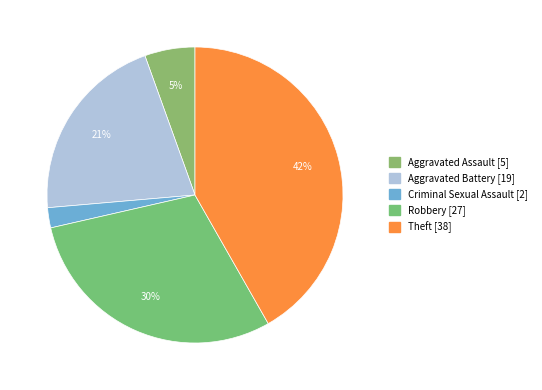

How many slices are in this pie chart?

5